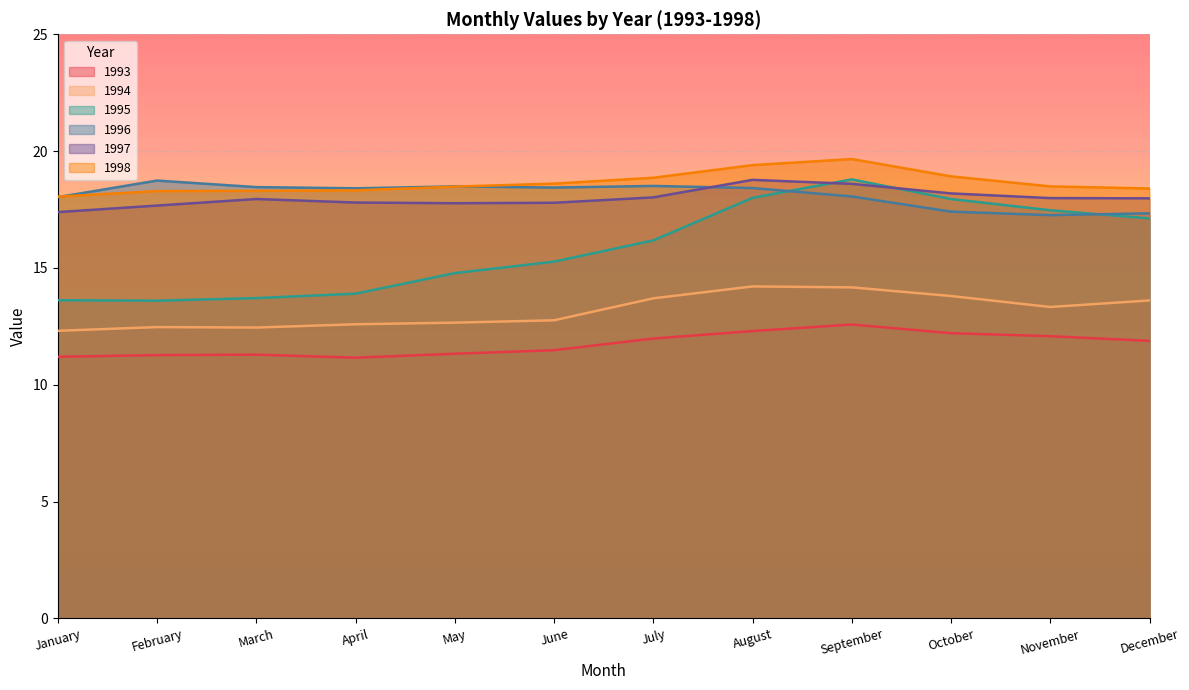

How many lines are shown in the chart?

6